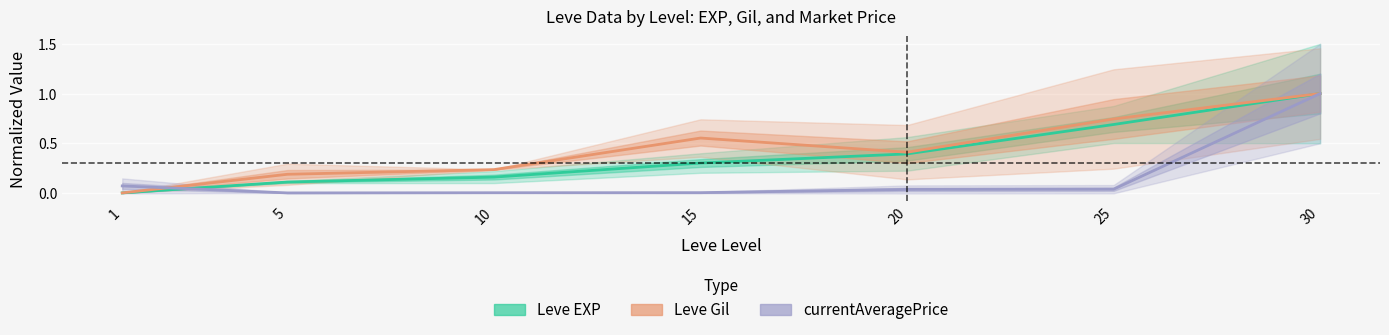

How many positive values does the Leve EXP series have?

6